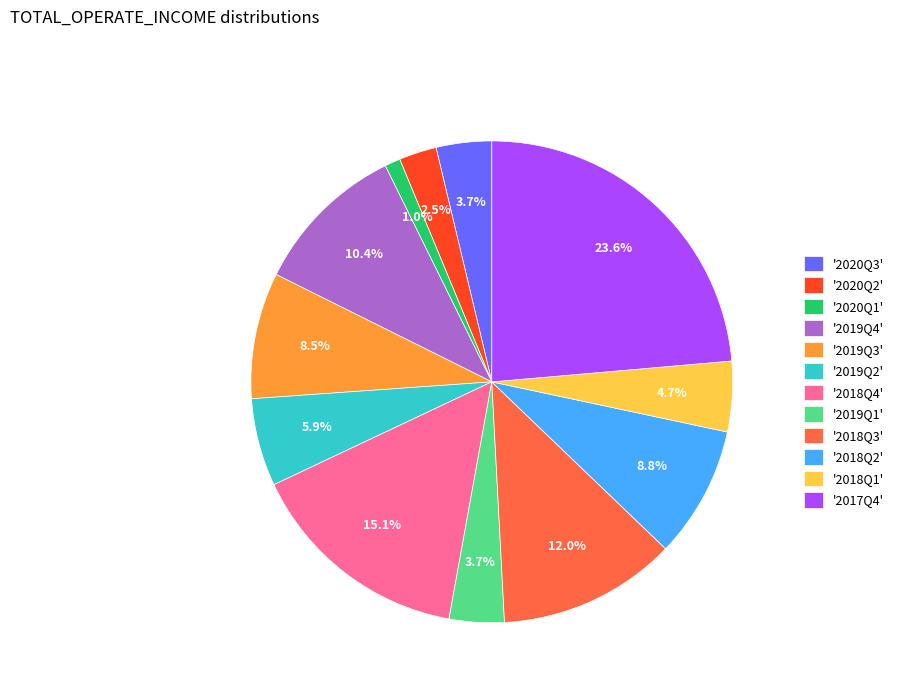

Approximately how many times larger is the value at '2020Q1' compared to '2020Q2'?

0.4